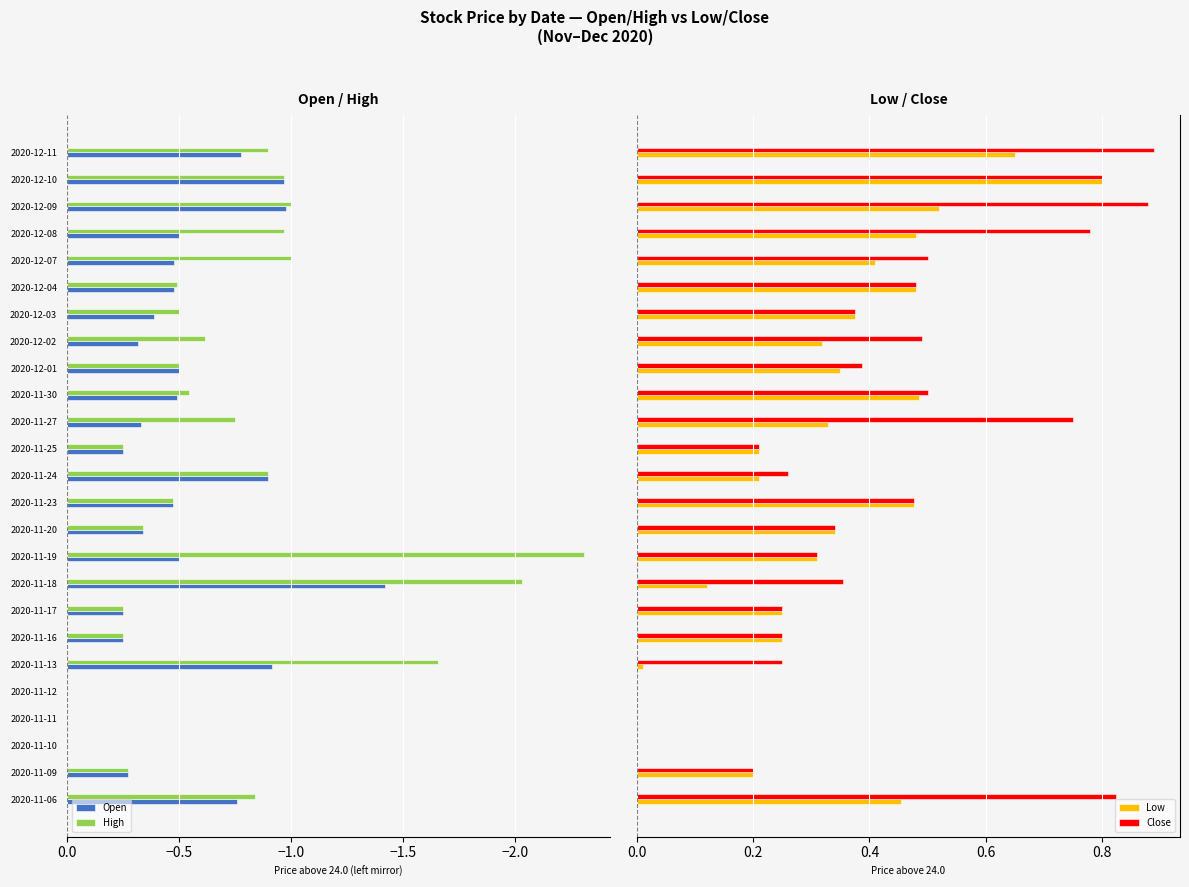

How many bars are there in total?

100